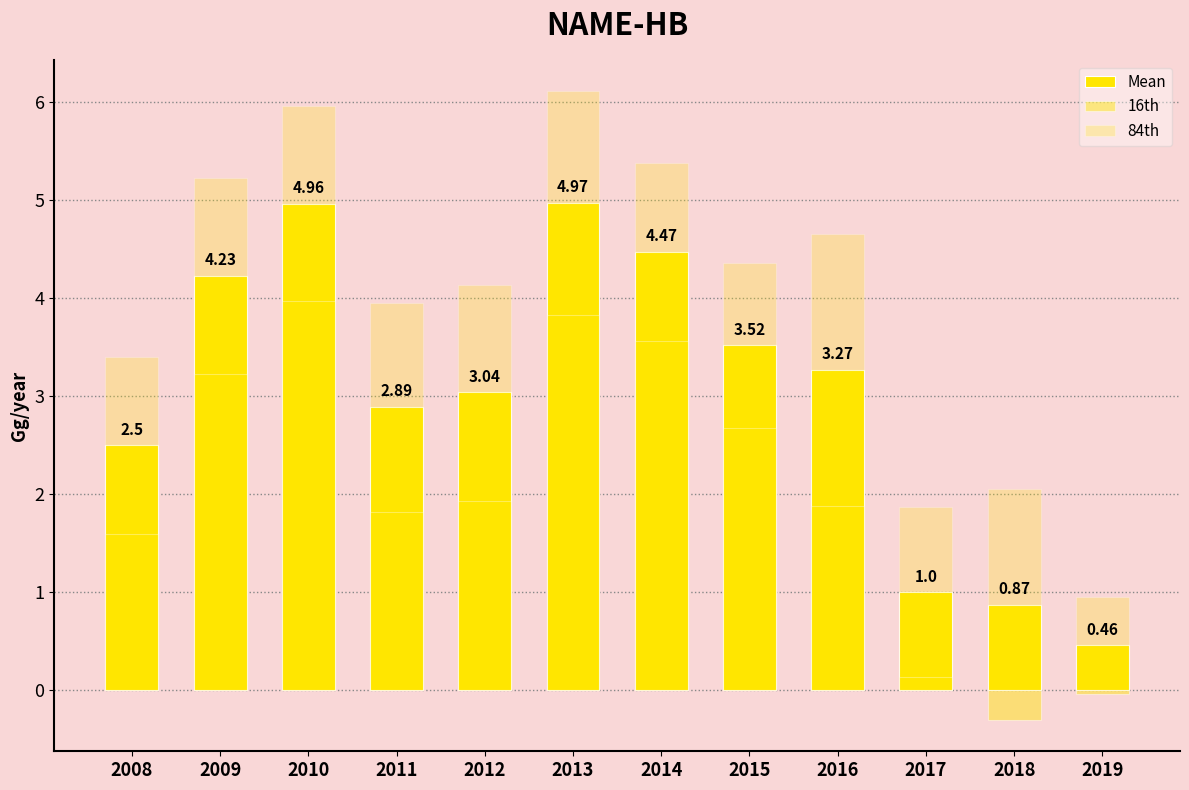

What is the difference between the 84th values at 2016 and 2015?

0.3